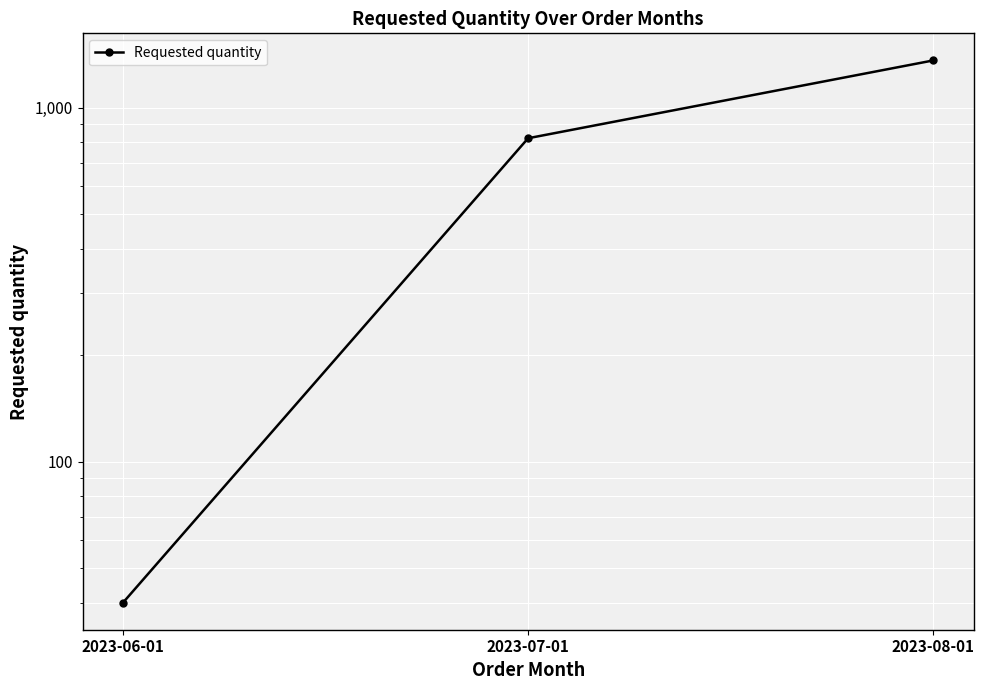

What is the change in value from 2023-06-01 to 2023-07-01?

+780